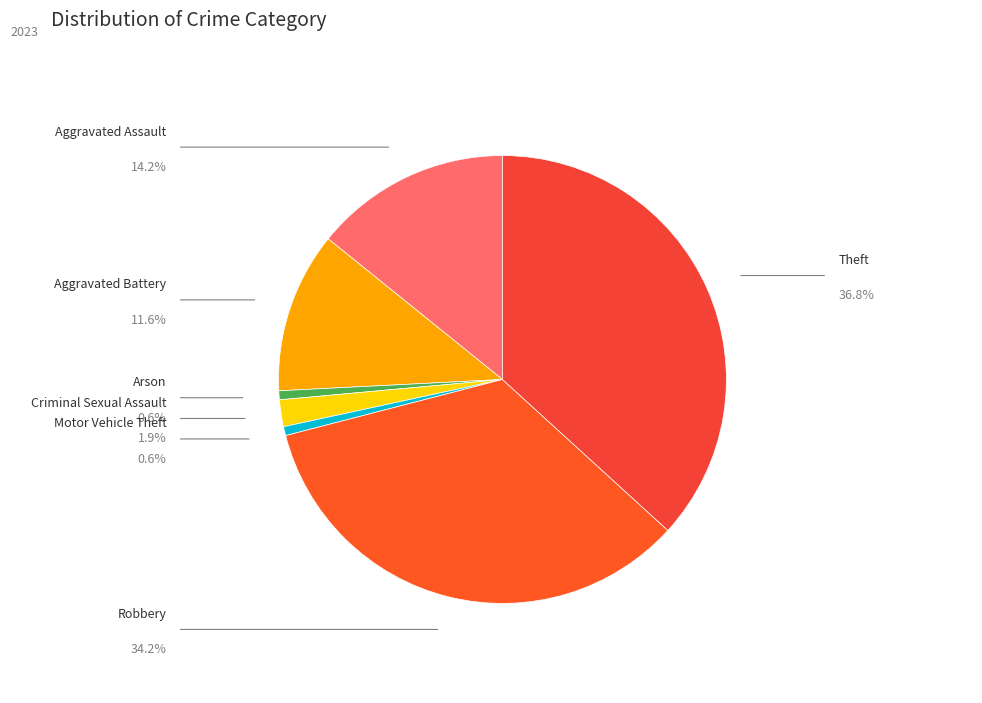

Count the number of slices in the pie.

7